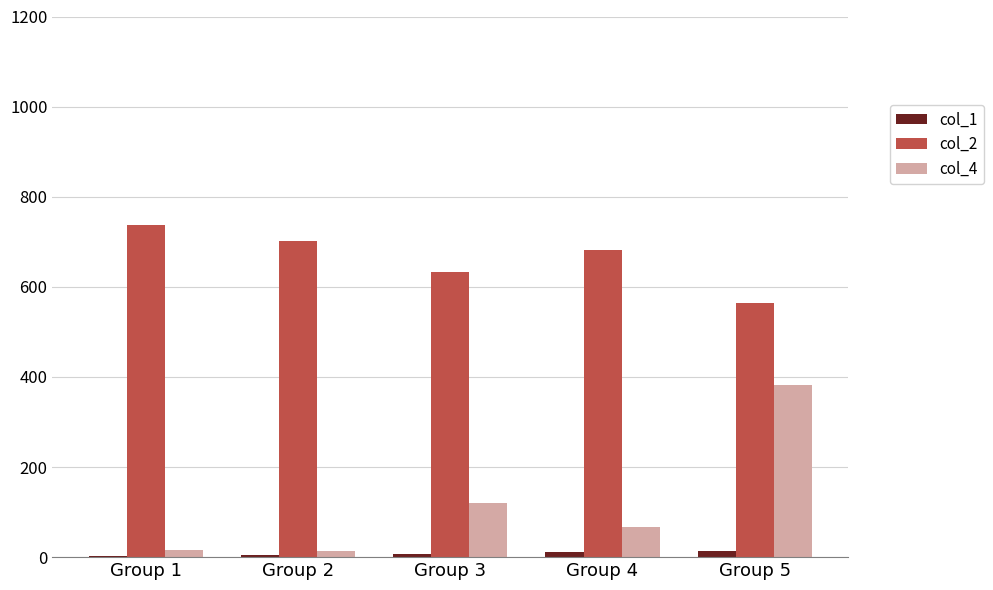

Which series has the largest total across all categories?

col_2